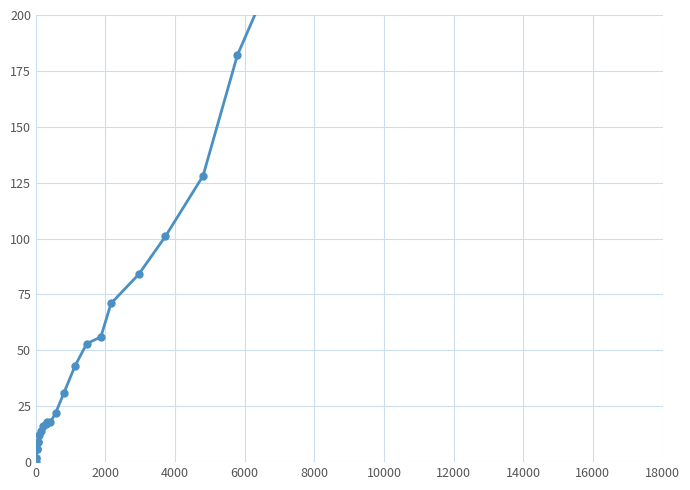

How many lines are shown in the chart?

1